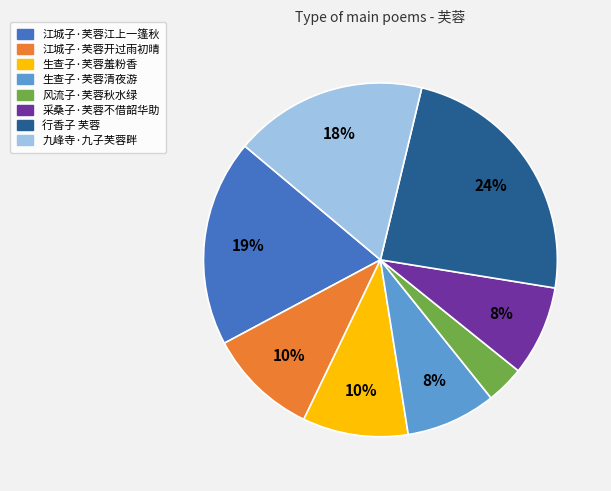

To the nearest percent, what portion does 行香子 芙蓉 represent?

24%